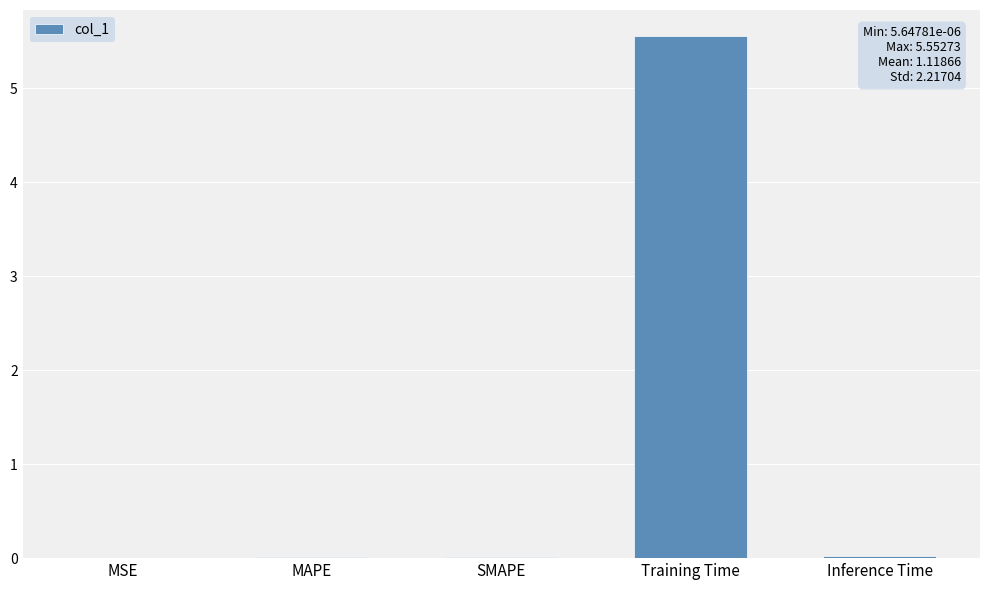

The chart shows a value of 5.6 at Training Time. True or false?

True